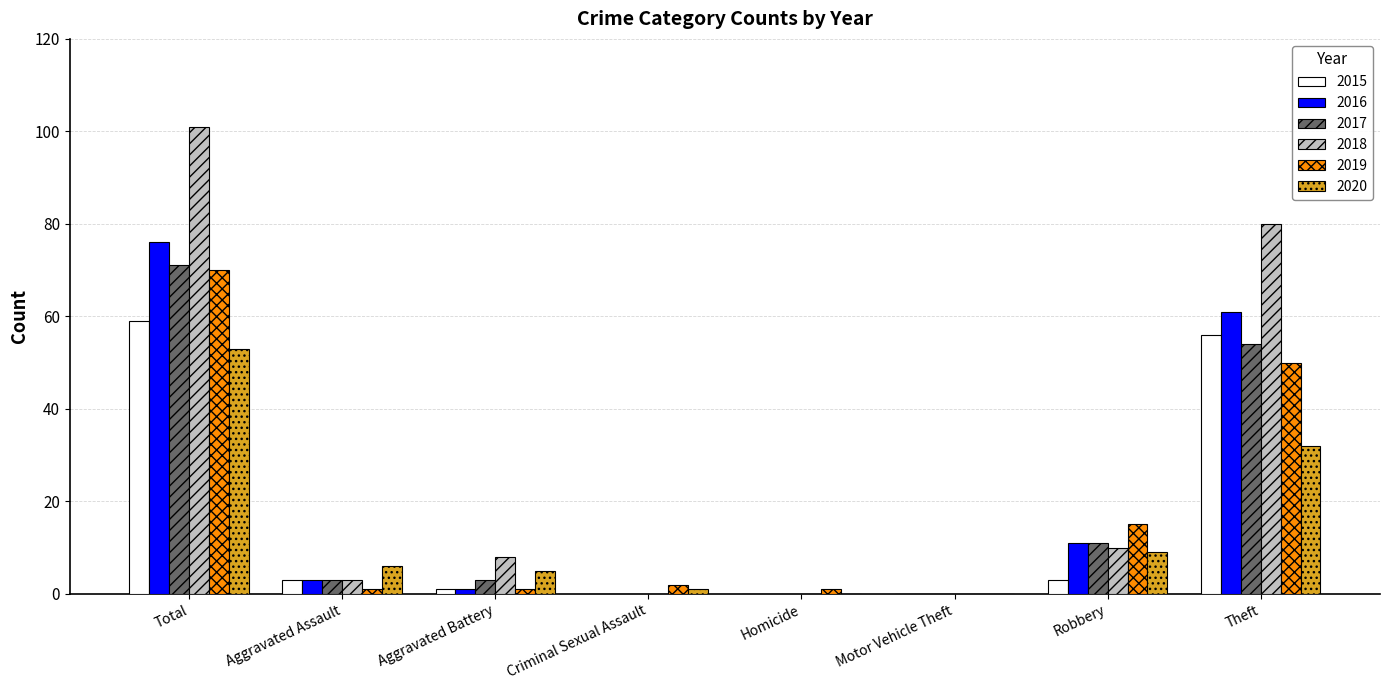

Are the bars grouped side by side (vs. stacked)?

Yes